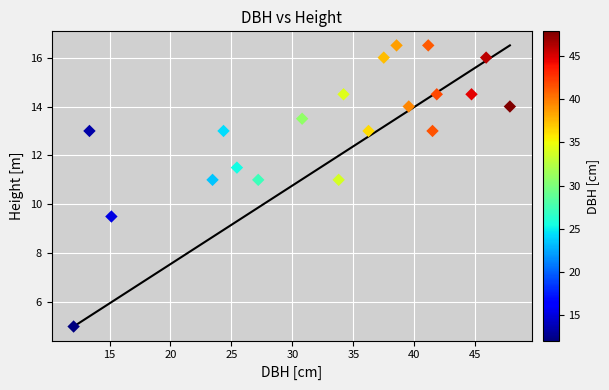

What Y value in the scatter plot is closest to 10?

9.5